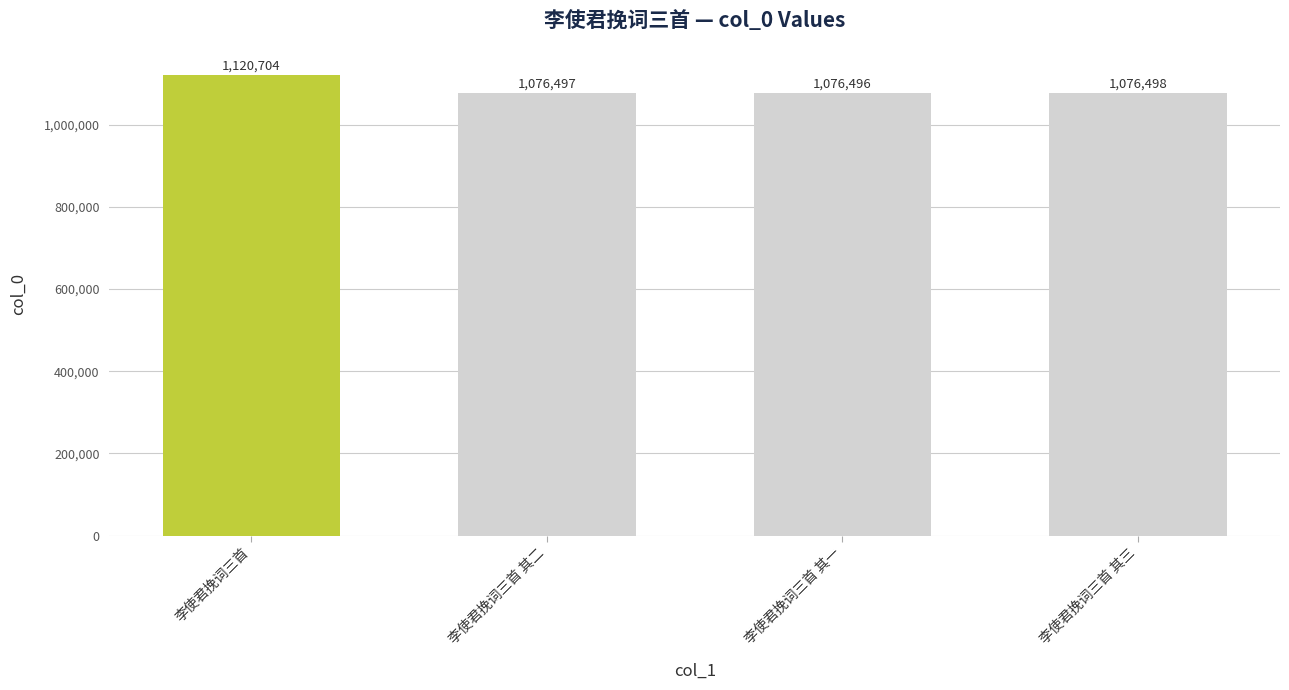

At which label does the data first exceed 1076498?

李使君挽词三首